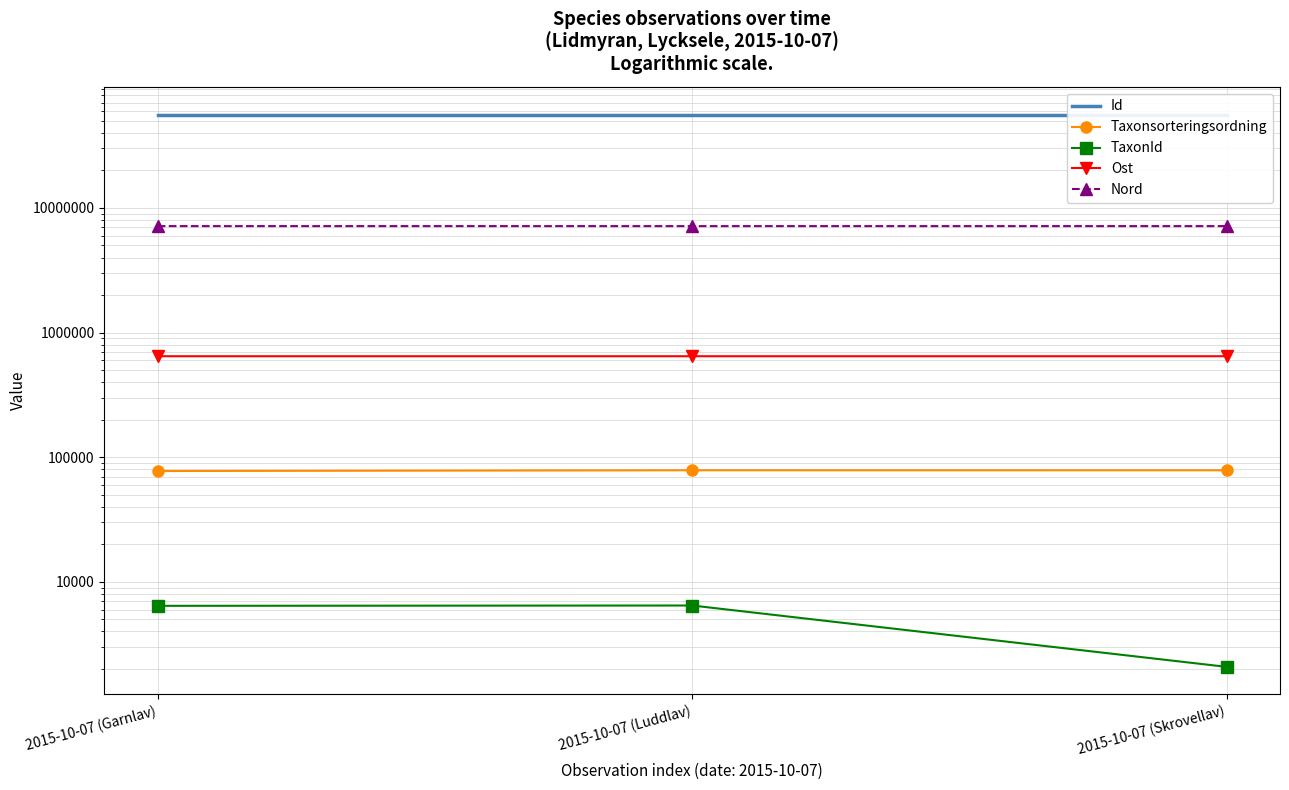

Does the chart have visible grid lines?

Yes